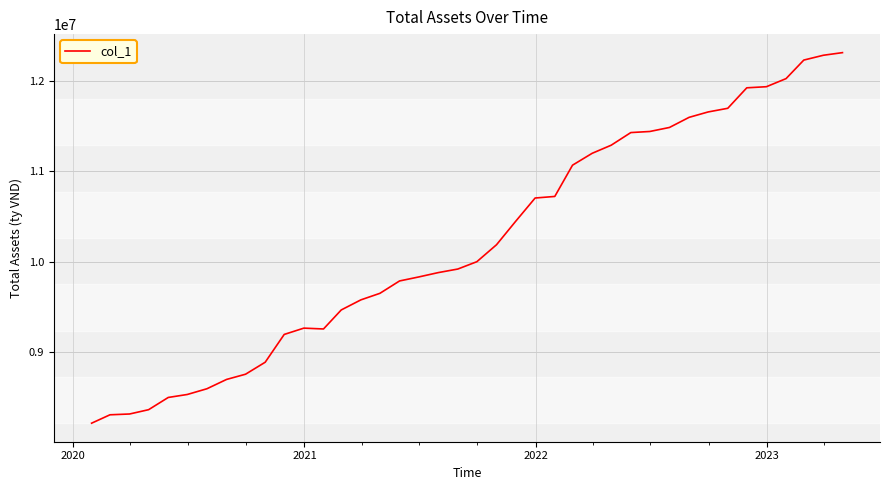

What is the smallest value displayed?

8209360.0